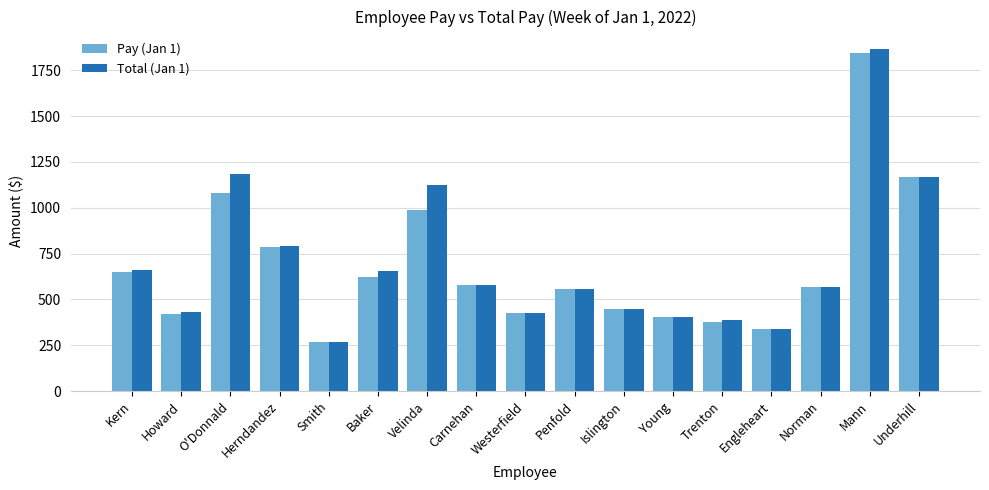

At which category is the sum across all series the highest?

Mann